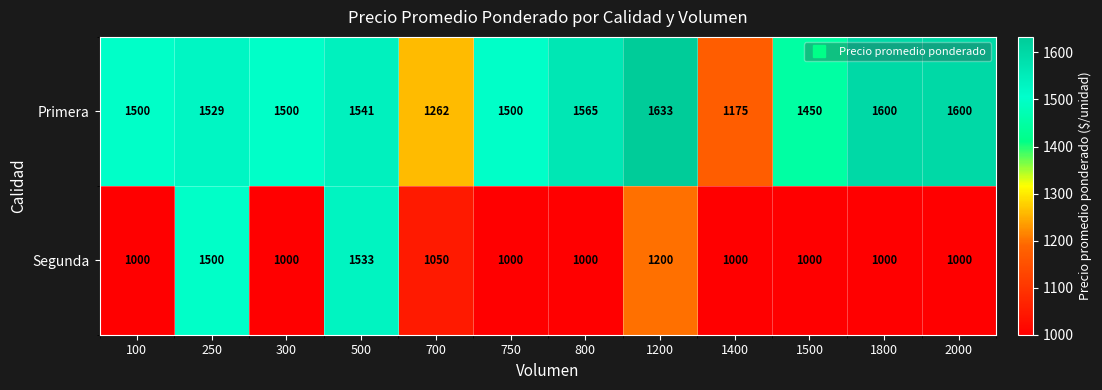

At how many categories does at least one series exceed 1272?

10